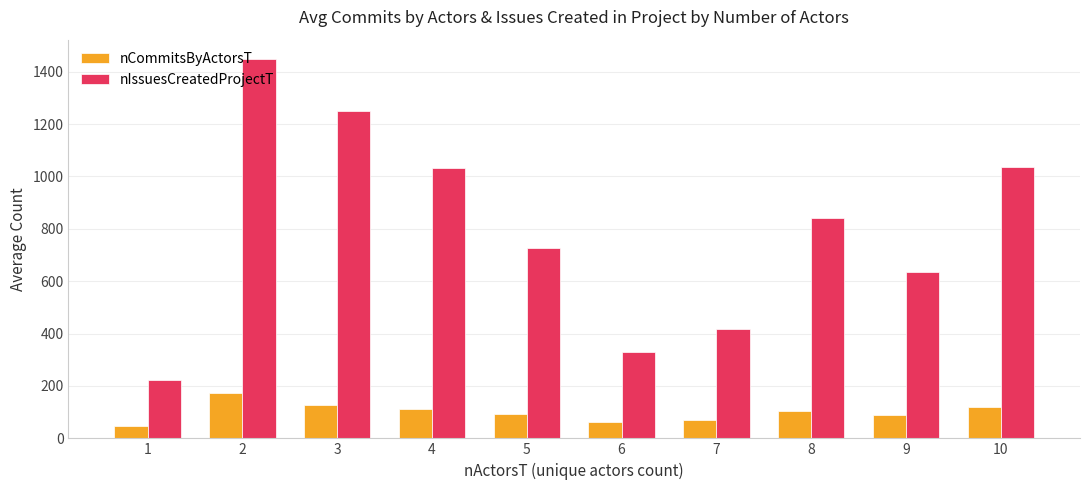

What are all the series names shown in the legend?

nCommitsByActorsT, nIssuesCreatedProjectT